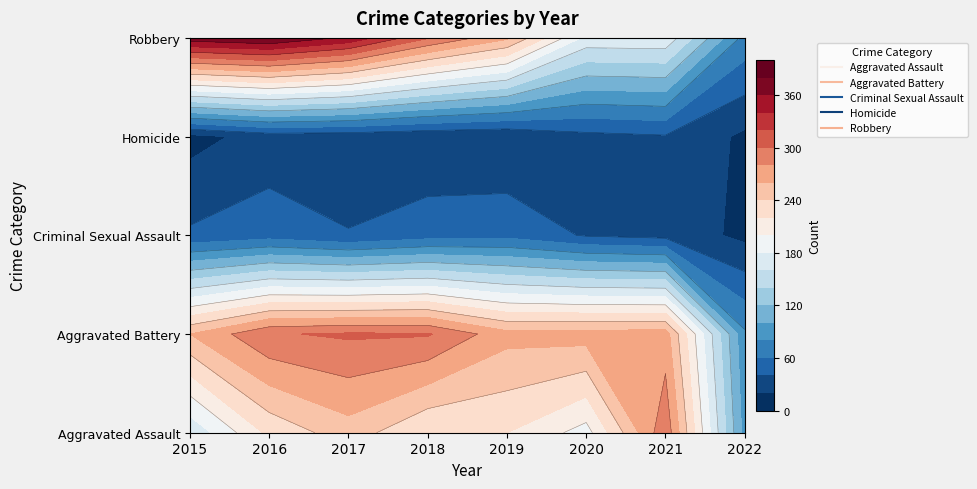

Which series has the largest range (max minus min)?

Robbery